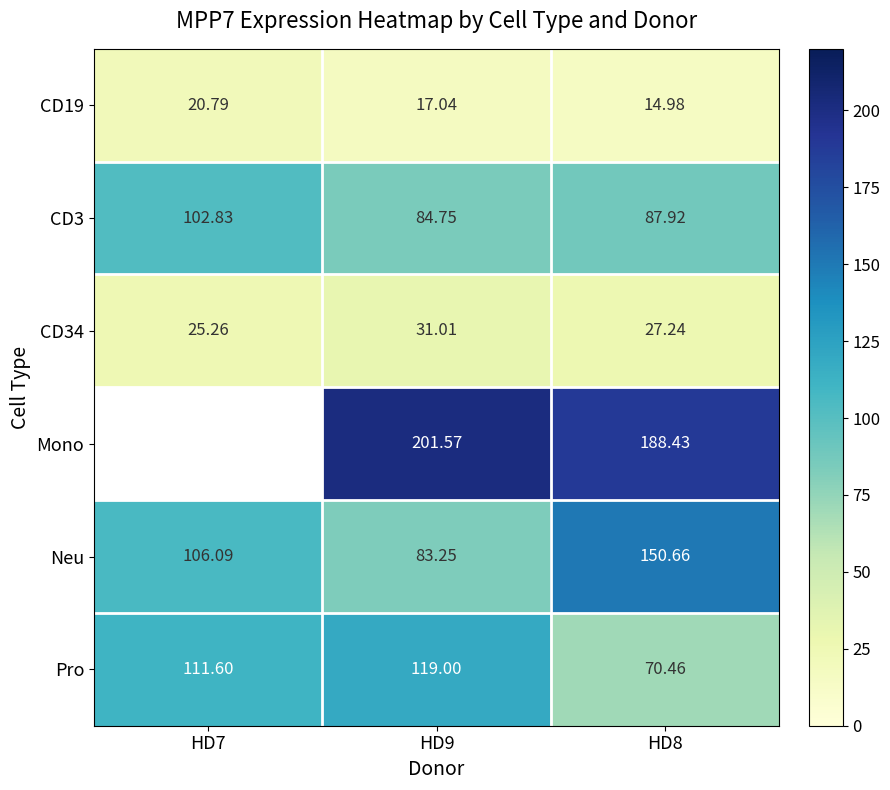

What is the sum of the CD3 values at HD7 and HD8?

190.8